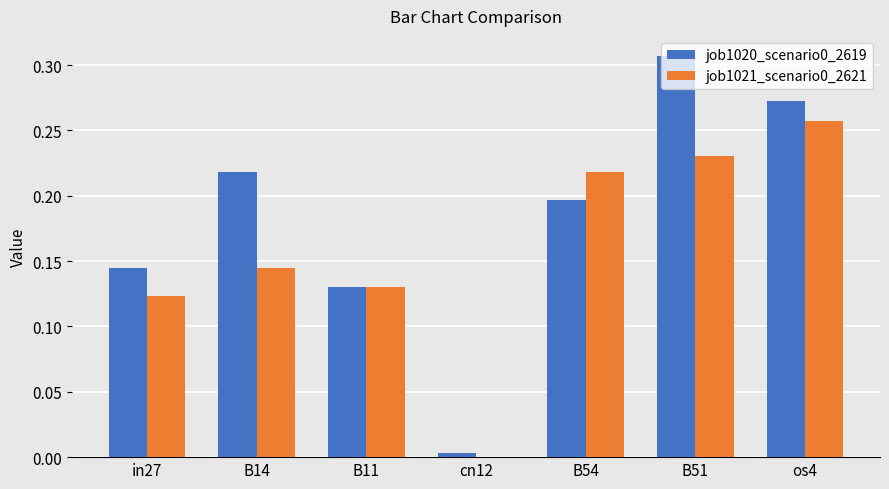

The value of job1020_scenario0_2619 at B14 is 0.3. True or false?

False